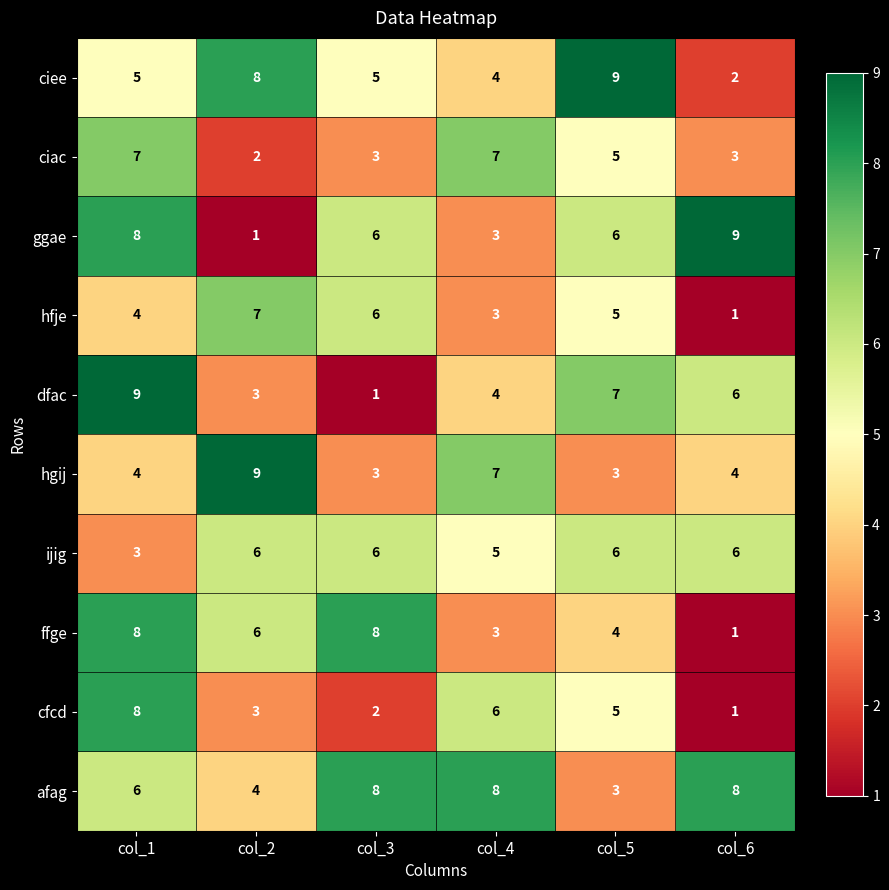

At which label does ggae reach its minimum?

col_2